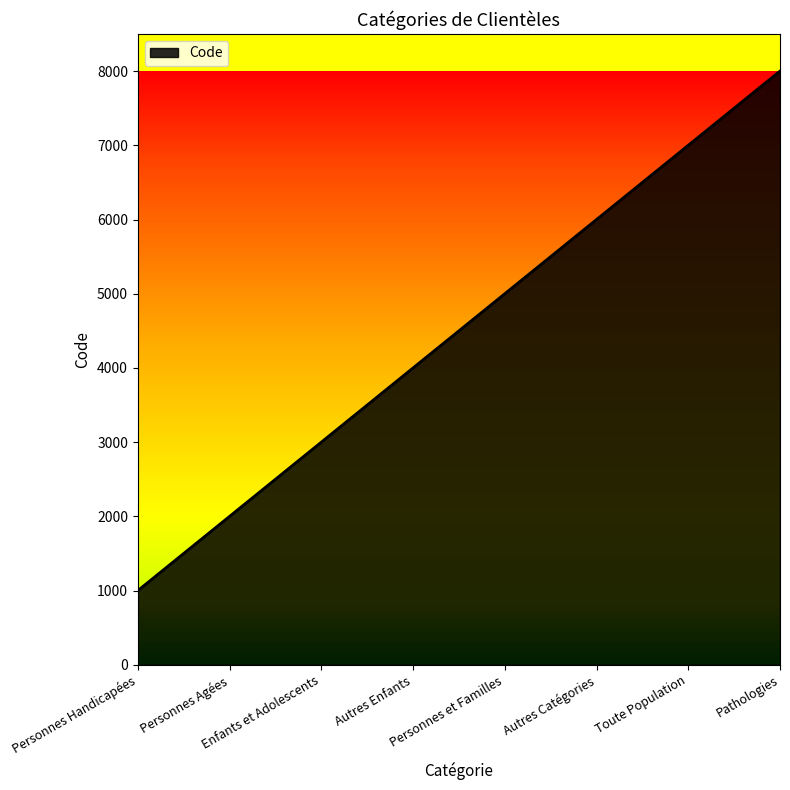

Count the number of data series in this chart.

1